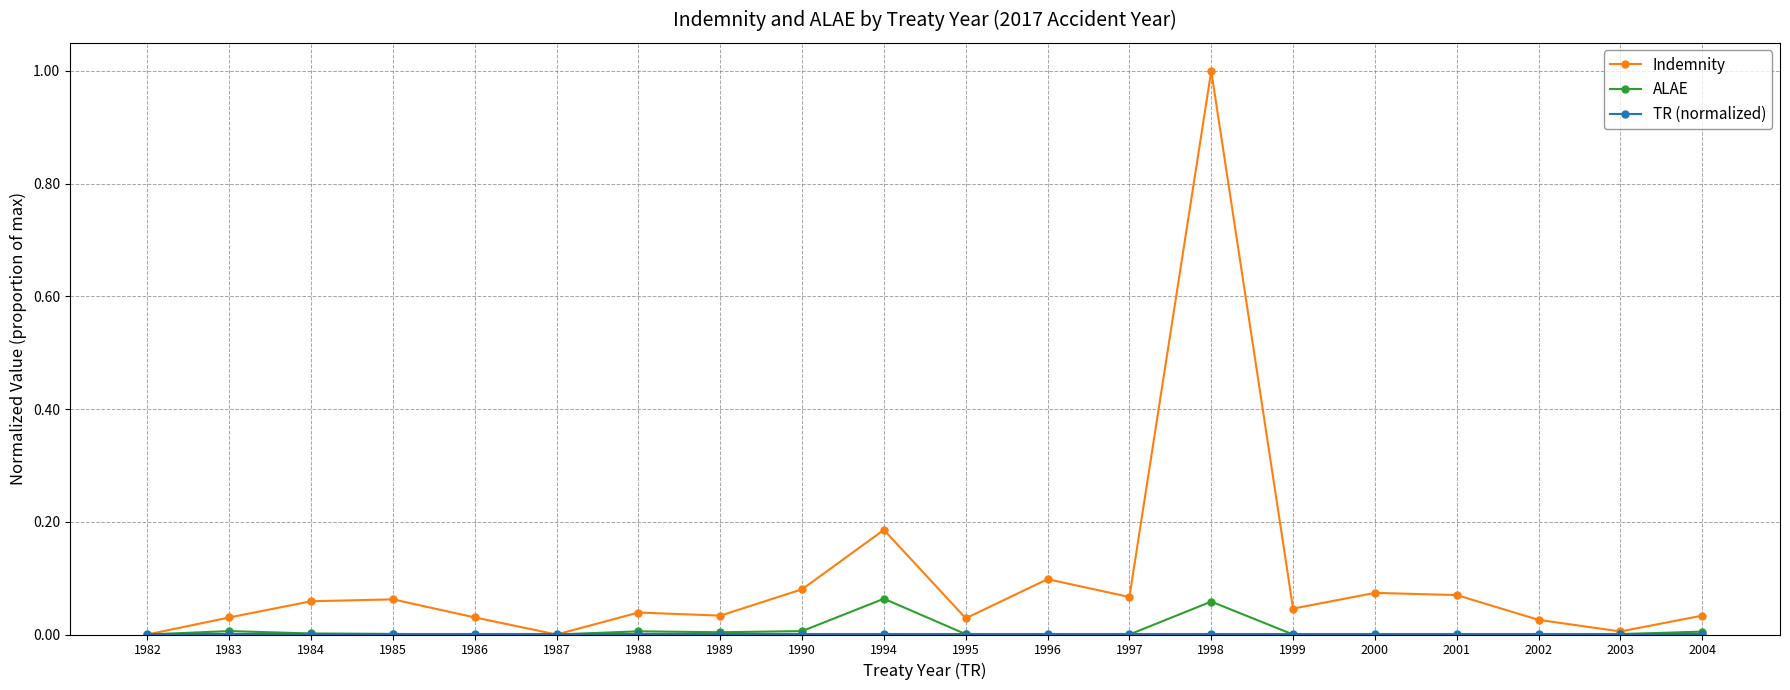

What is the highest value of the Indemnity series?

1.0